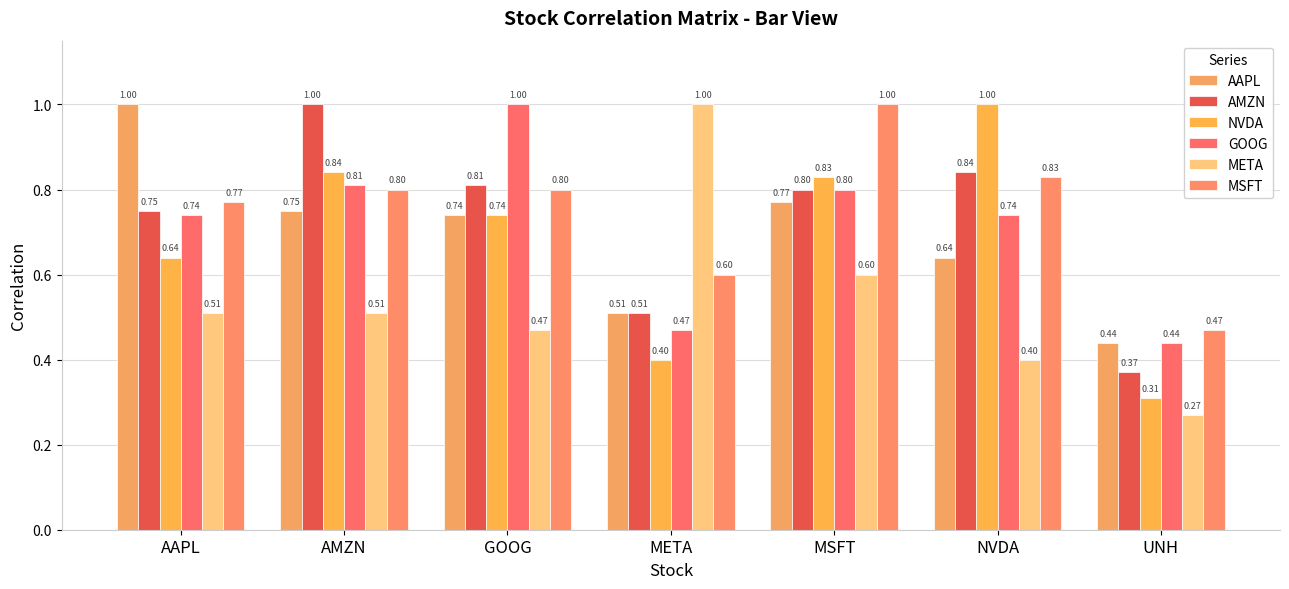

Reading right to left, transcribe all the data shown in this chart.

AAPL: UNH=0.4	NVDA=0.6	MSFT=0.8	META=0.5	GOOG=0.7	AMZN=0.8	AAPL=1.0
AMZN: UNH=0.4	NVDA=0.8	MSFT=0.8	META=0.5	GOOG=0.8	AMZN=1.0	AAPL=0.8
NVDA: UNH=0.3	NVDA=1.0	MSFT=0.8	META=0.4	GOOG=0.7	AMZN=0.8	AAPL=0.6
GOOG: UNH=0.4	NVDA=0.7	MSFT=0.8	META=0.5	GOOG=1.0	AMZN=0.8	AAPL=0.7
META: UNH=0.3	NVDA=0.4	MSFT=0.6	META=1.0	GOOG=0.5	AMZN=0.5	AAPL=0.5
MSFT: UNH=0.5	NVDA=0.8	MSFT=1.0	META=0.6	GOOG=0.8	AMZN=0.8	AAPL=0.8